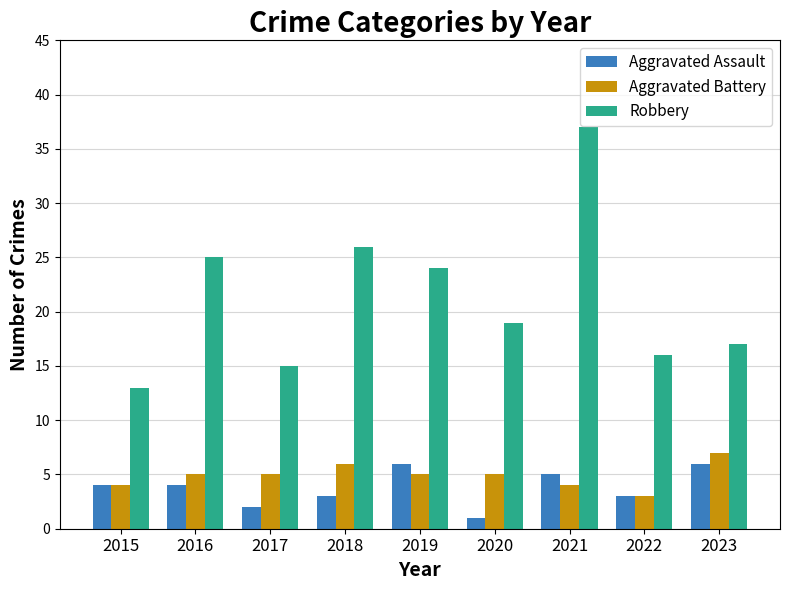

The value of Aggravated Assault at 2019 is 4. True or false?

False